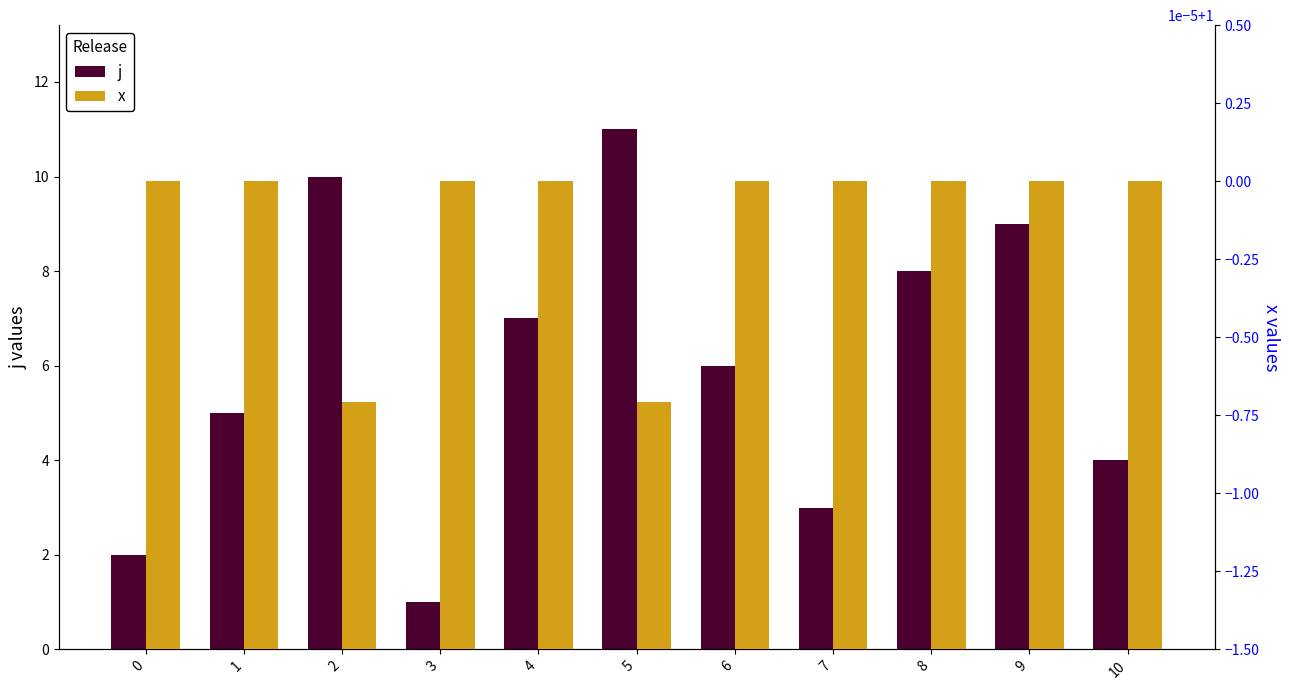

Between 1 and 8, which is larger?

8